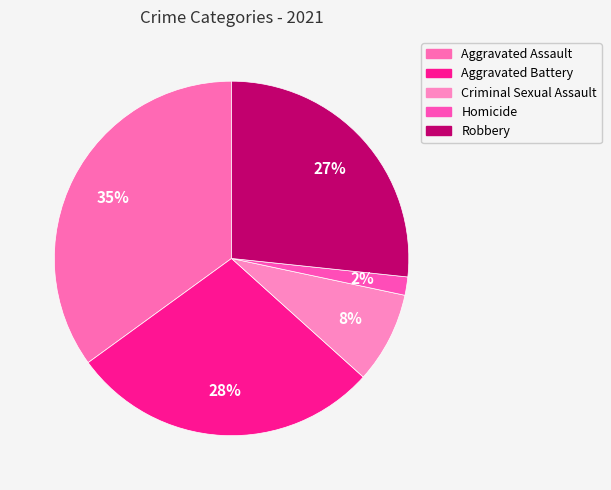

Does any single category account for the majority?

No